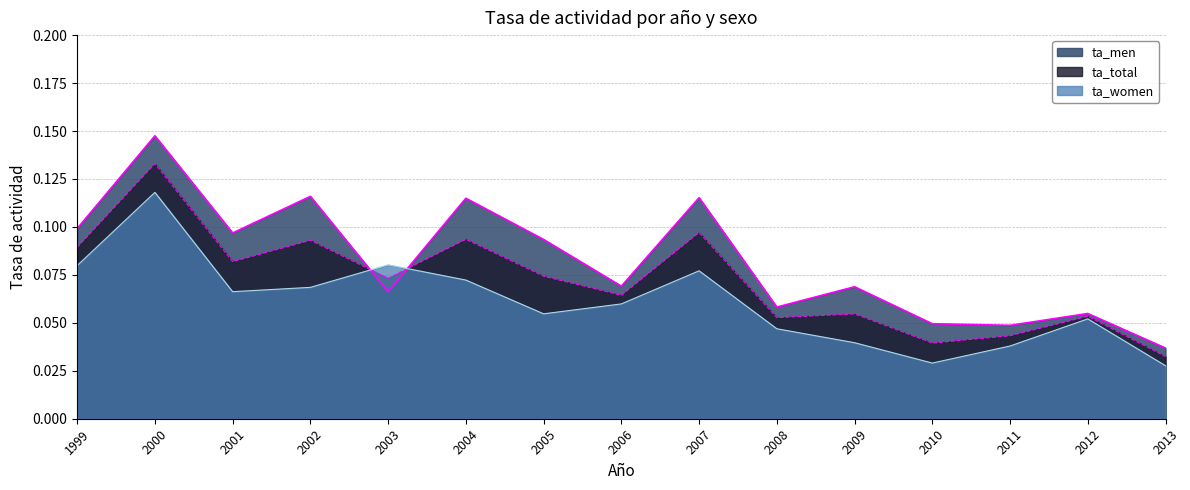

True or false: ta_men has more than 0 interior local peaks.

True